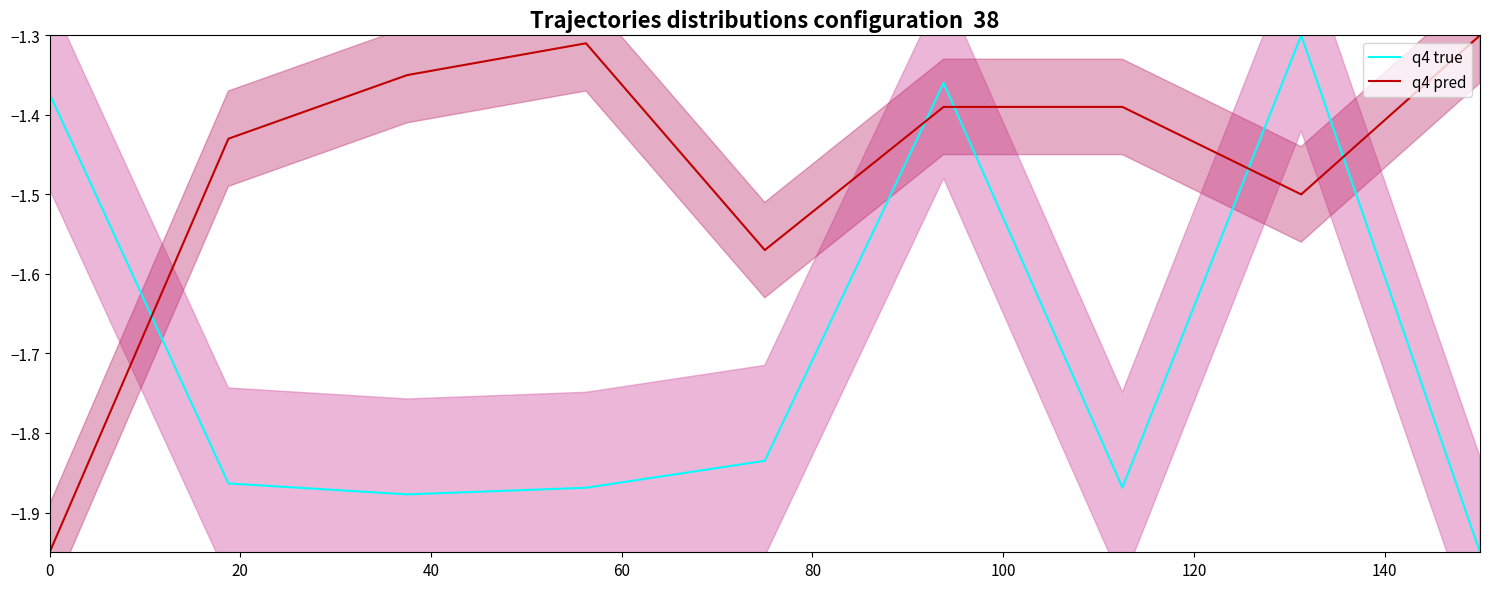

How many lines are shown in the chart?

2